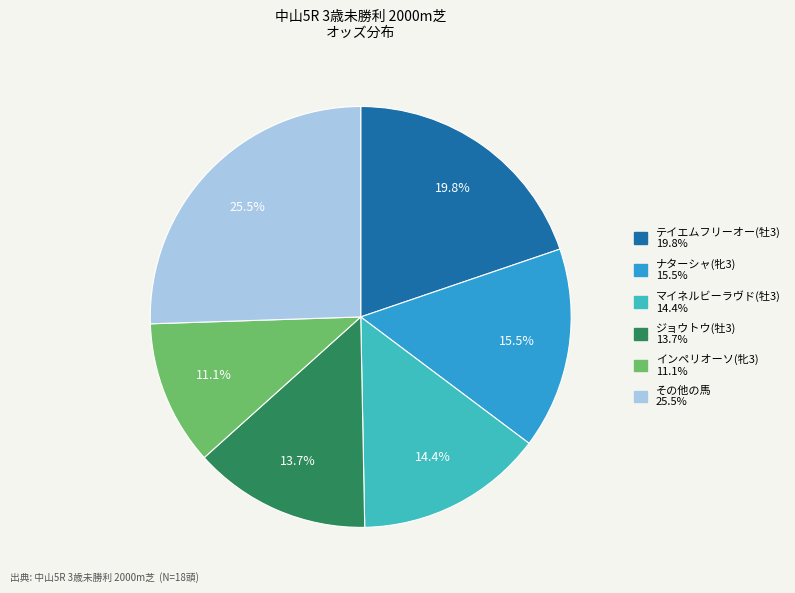

Is there a majority slice in this chart?

No